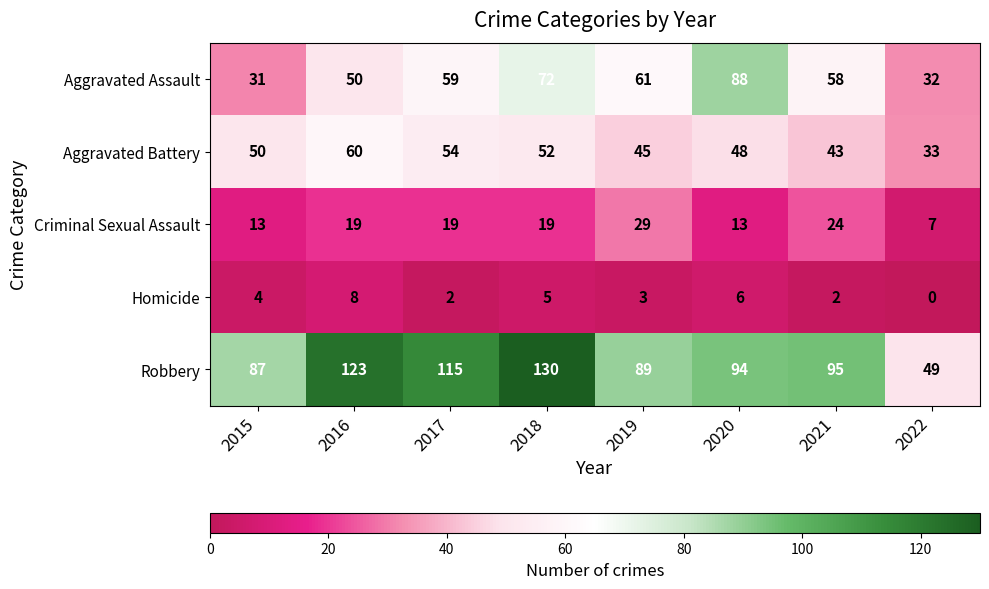

Which category has the highest value across all series?

2018